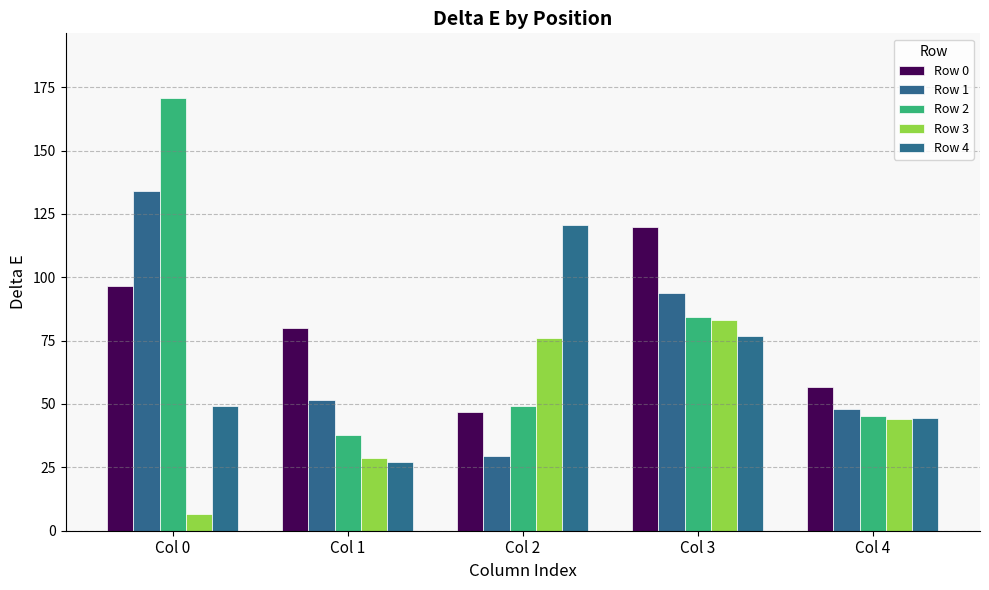

What is the maximum value for Row 2?

170.7